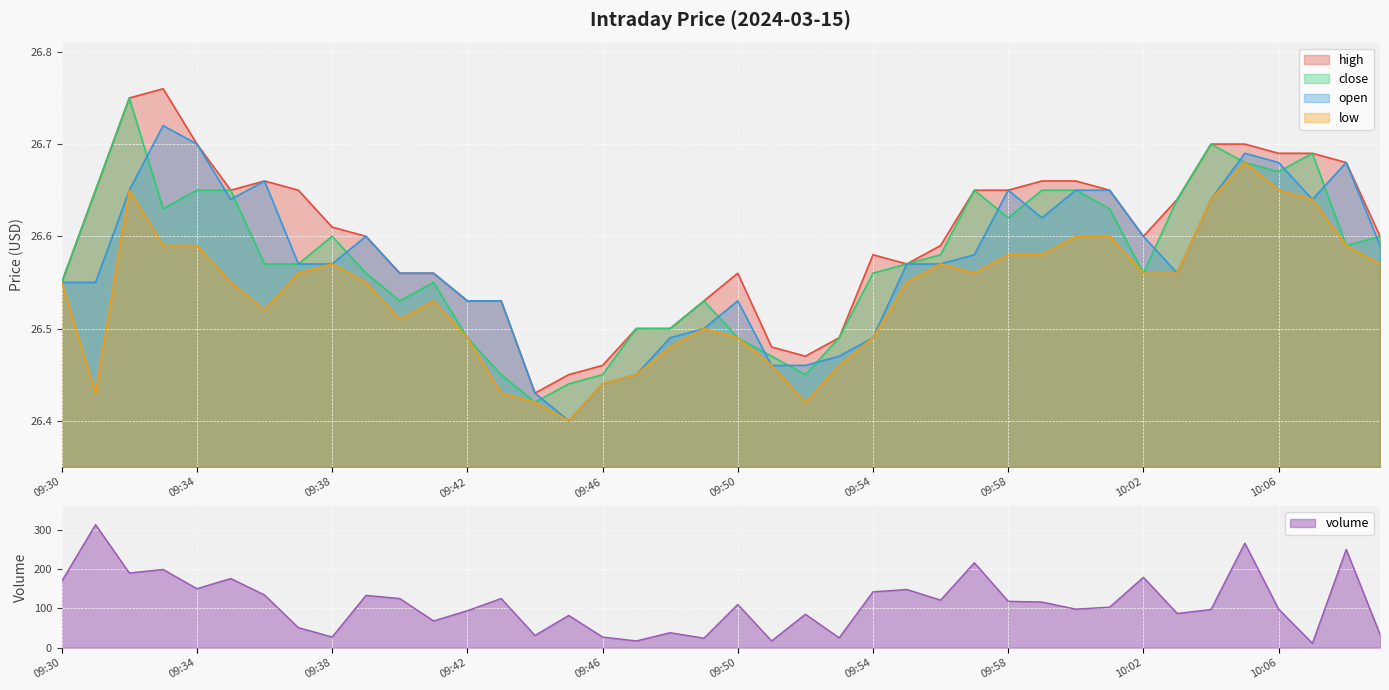

At which category does low reach its first local valley?

09:31